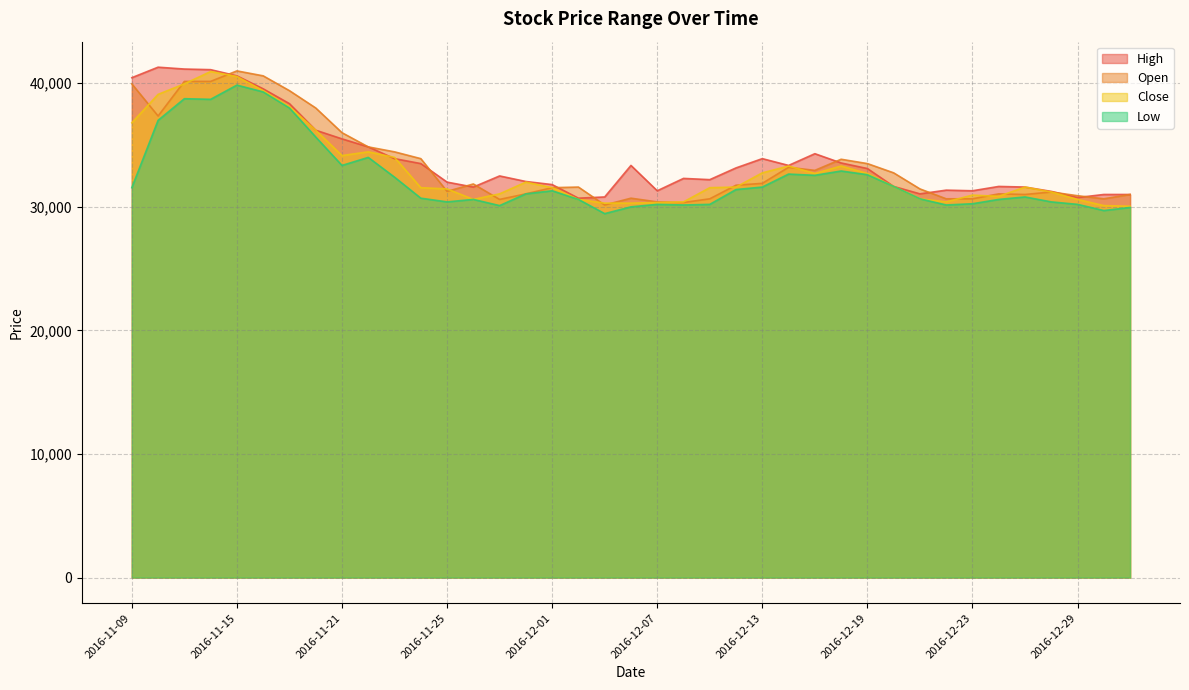

Is the value of Open at 2016-12-20 greater than the value of Low at 2016-12-29?

Yes